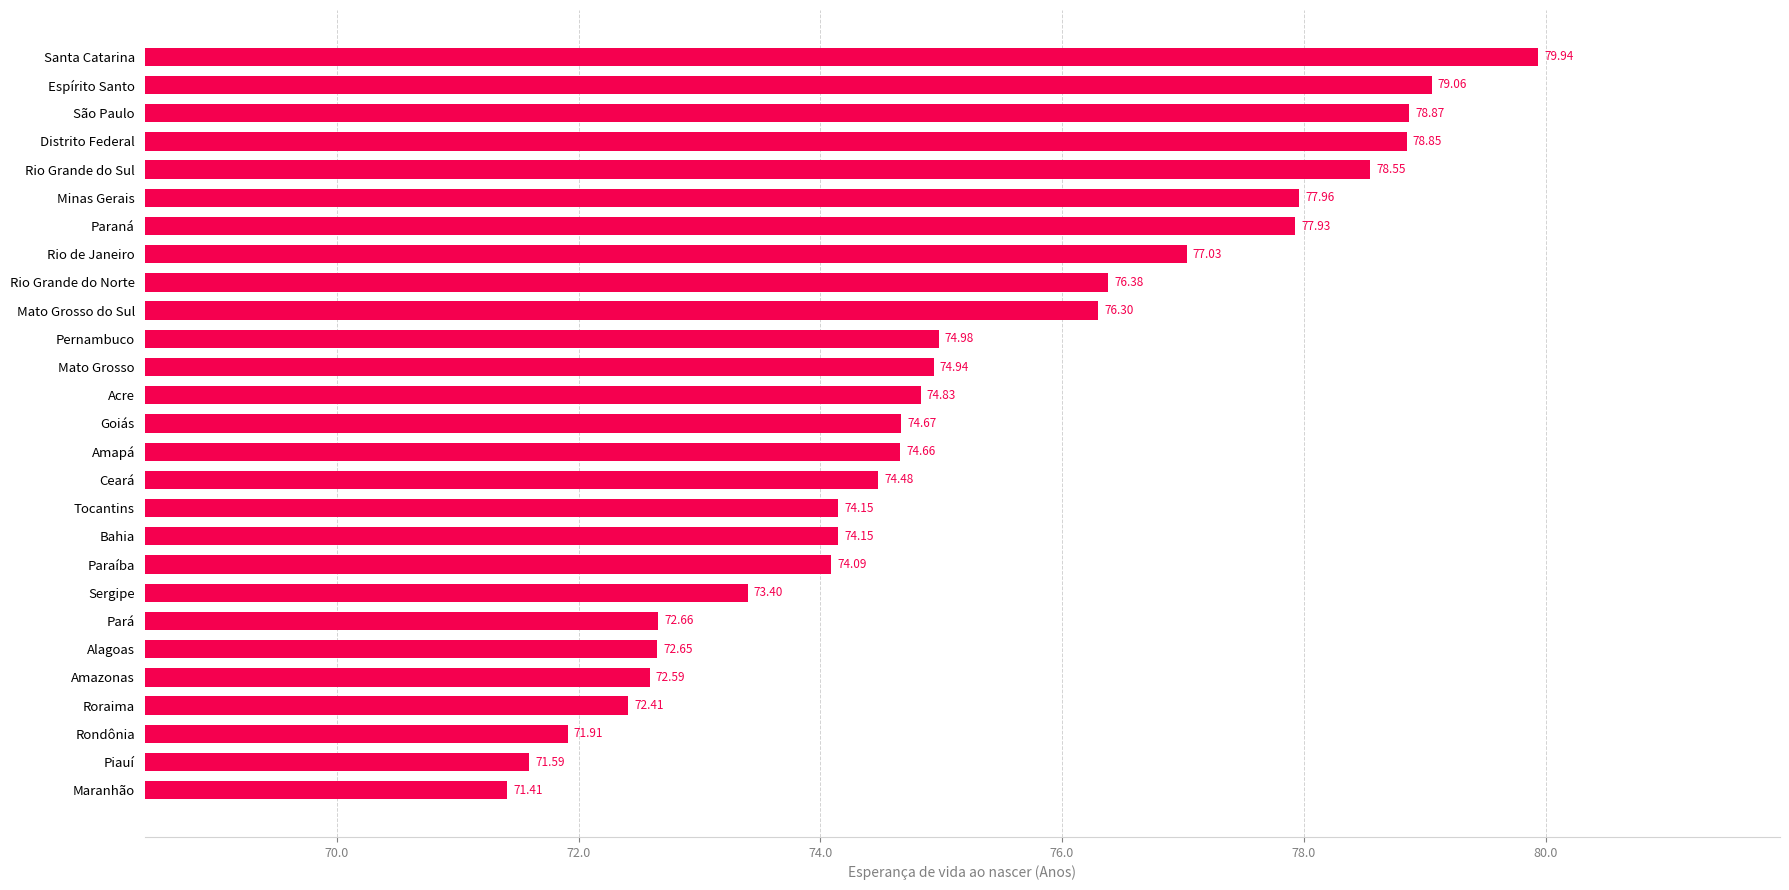

Does the chart contain stacked bars?

No